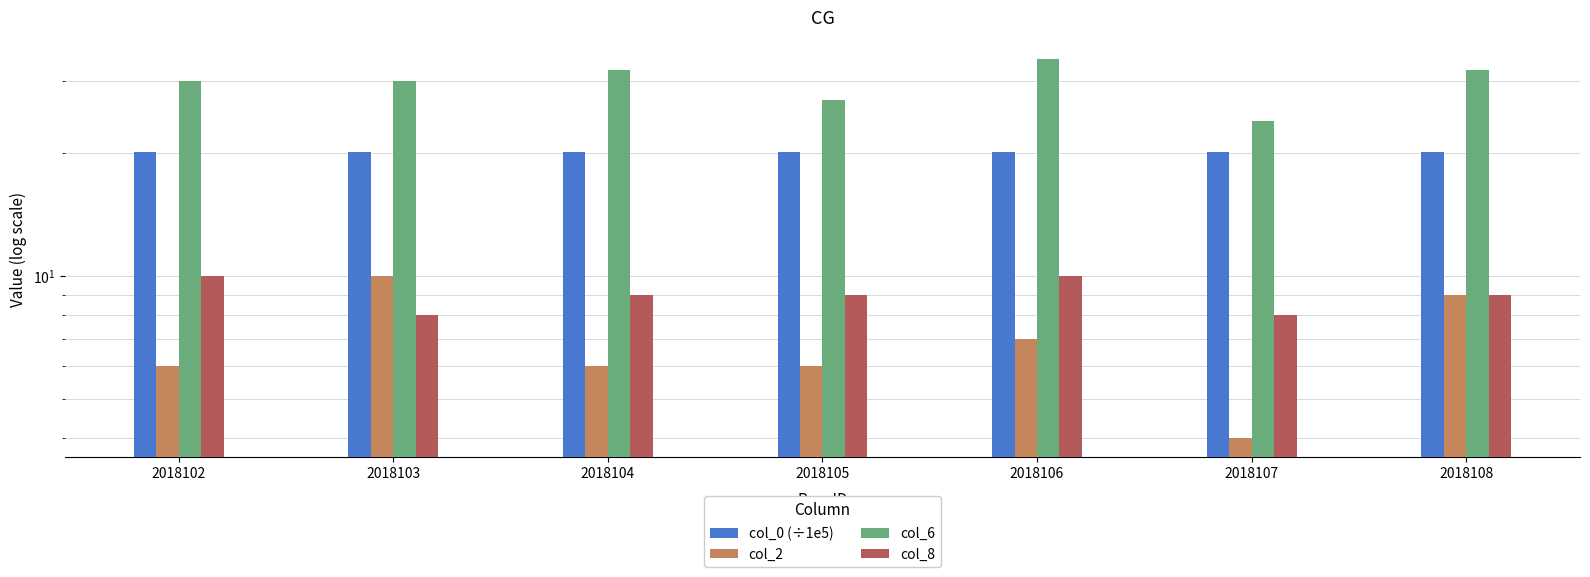

The col_6 series shows 30.0 at 2018102. True or false?

True